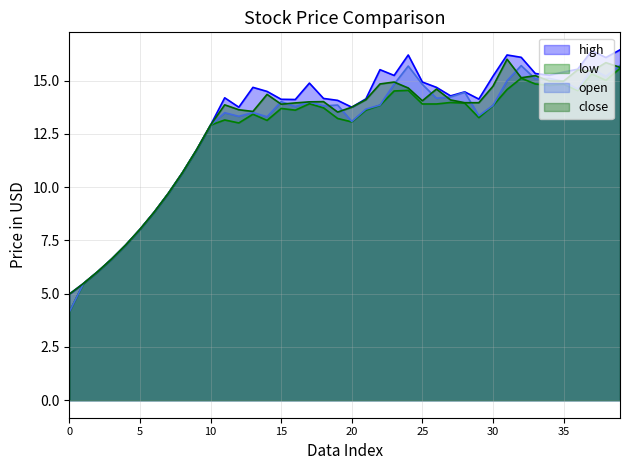

True or false: open and high intersect in this chart.

False